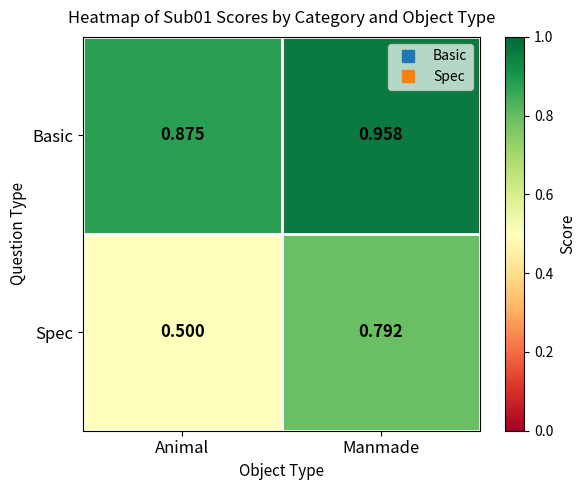

List the series in order of their peak value, highest first.

Basic, Spec